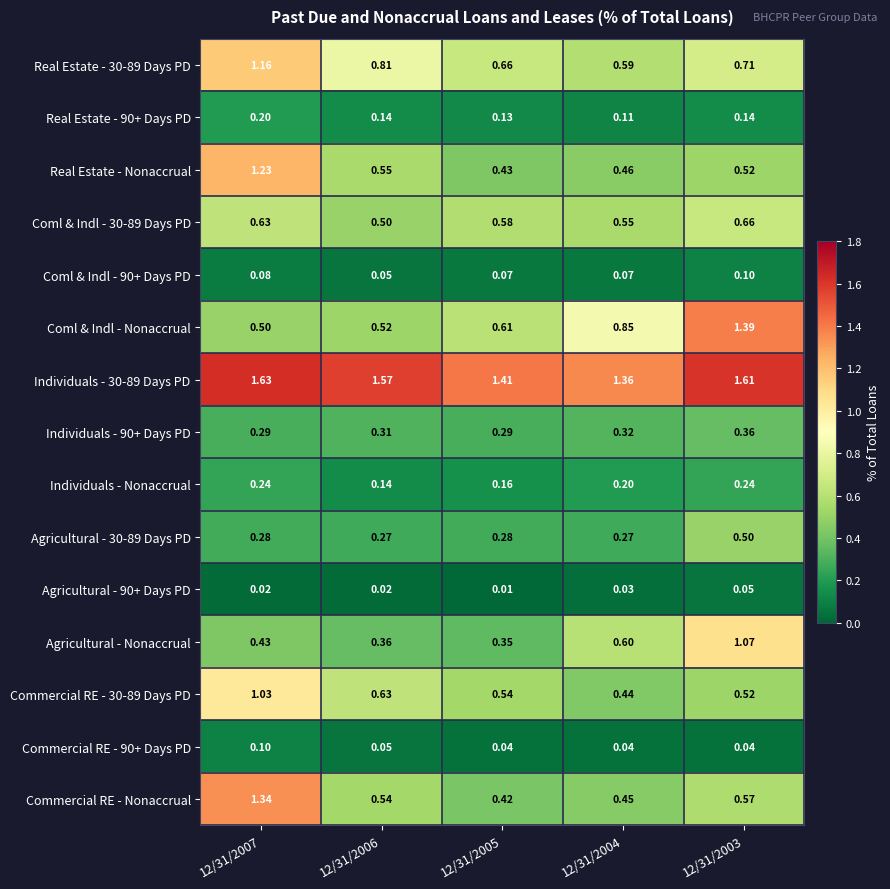

Is the value of Coml & Indl - 30-89 Days PD at 12/31/2006 greater than the value of Real Estate - Nonaccrual at 12/31/2006?

No